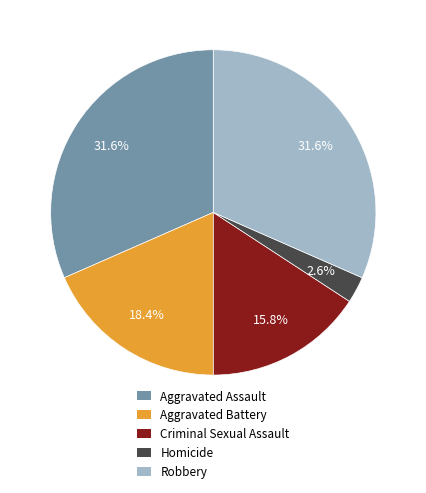

Which has a higher value, Aggravated Battery or Aggravated Assault?

Aggravated Assault